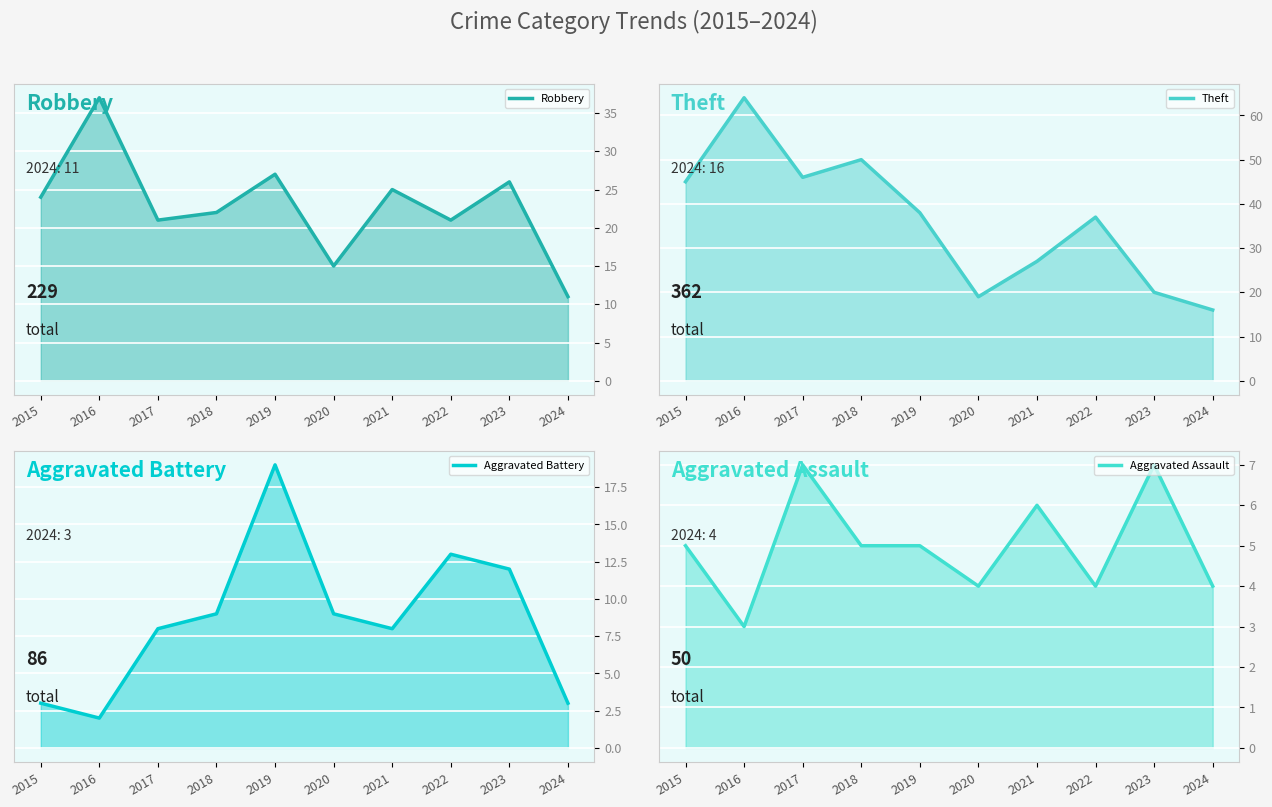

What is the minimum value for Aggravated Assault?

3